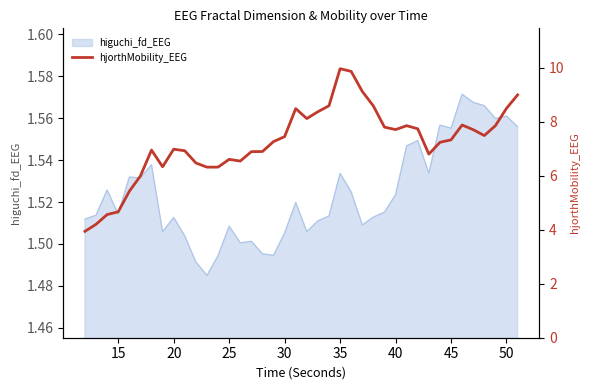

Is it true that higuchi_fd_EEG equals 2.6 at 35?

False